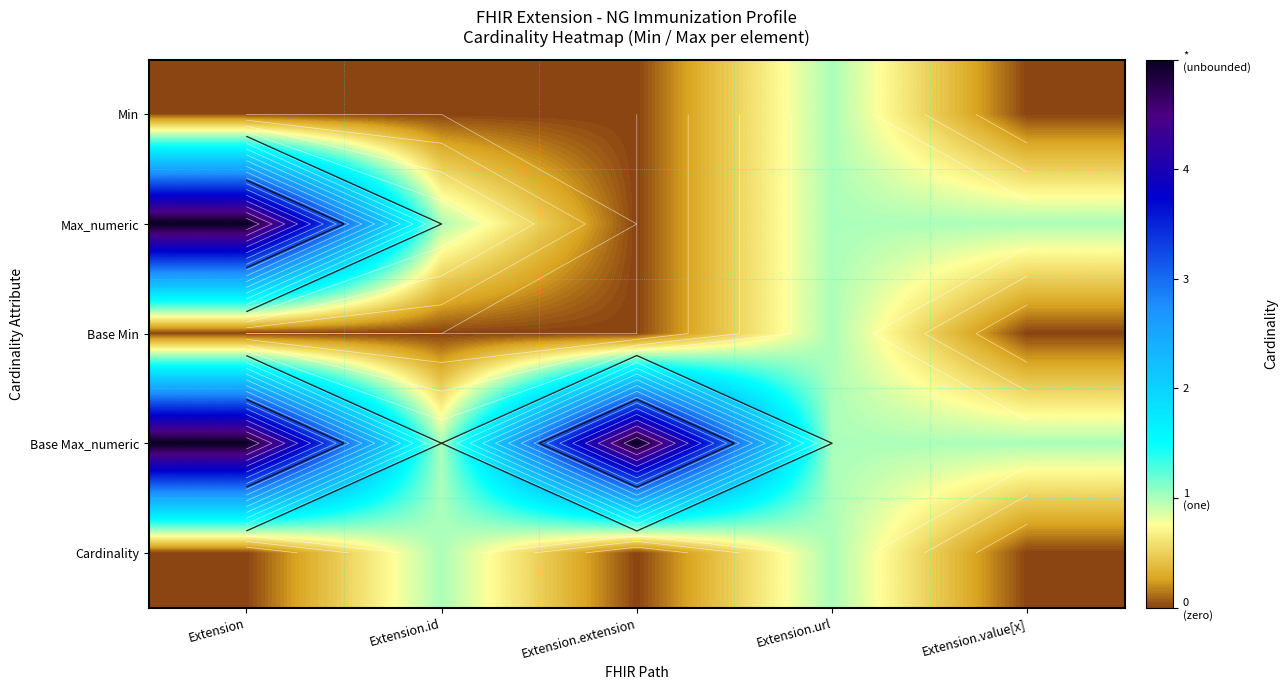

What is the difference between the Max_numeric values at Extension.id and Extension?

4